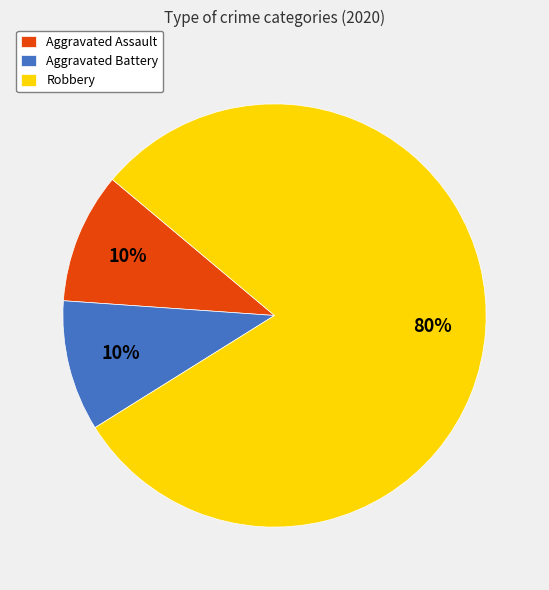

True or false: Aggravated Battery accounts for 10% of the total.

True